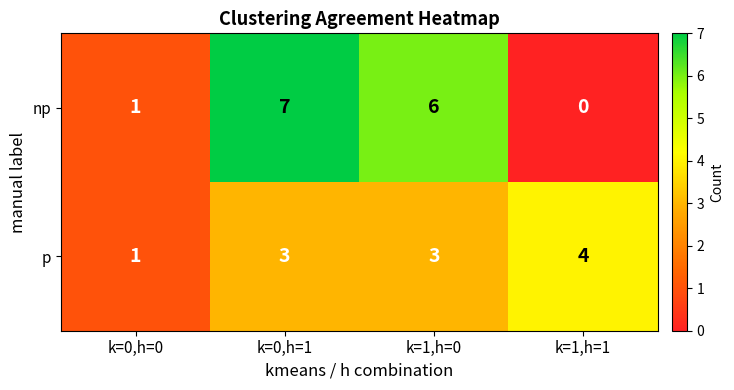

What is the maximum value shown in the chart?

7